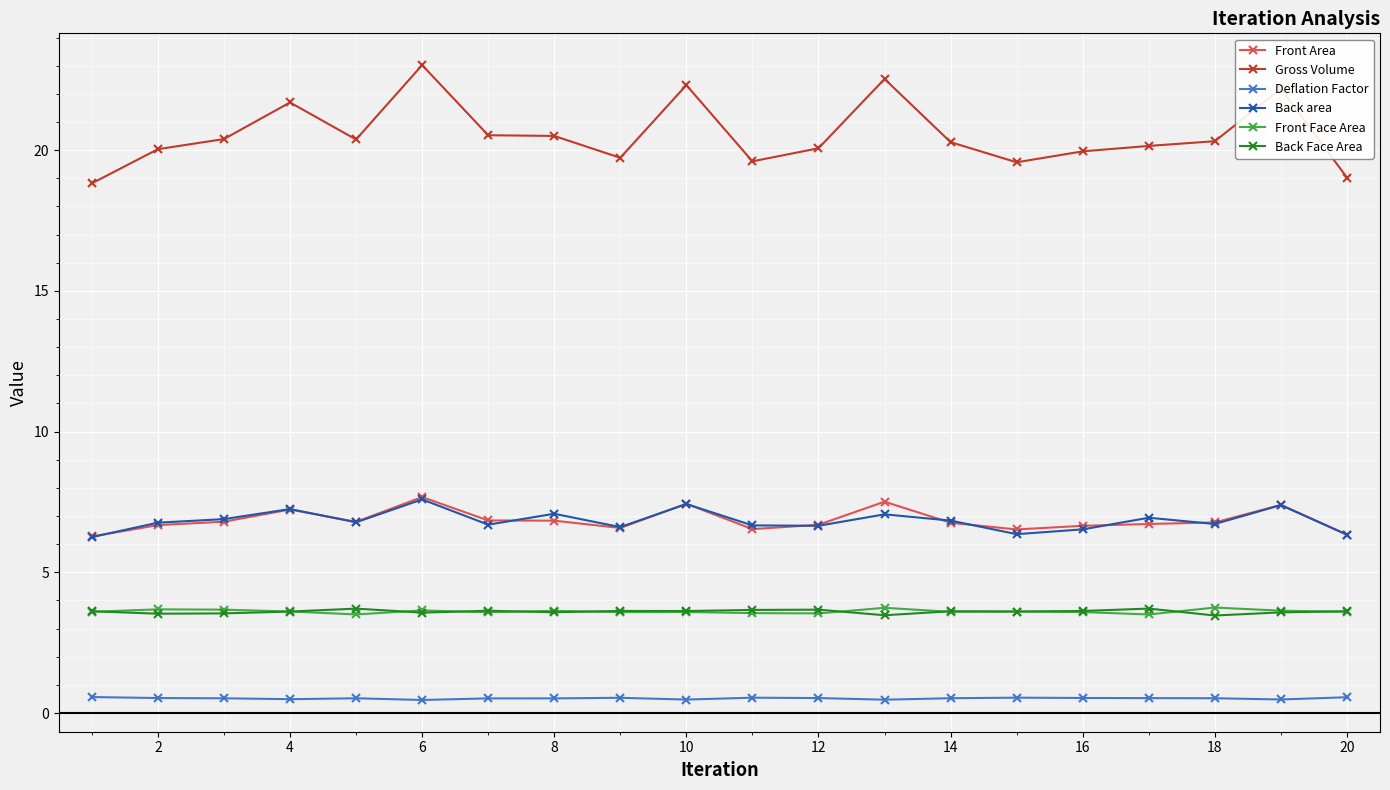

In Back Face Area, how many points are higher than both neighbors (excluding endpoints)?

6